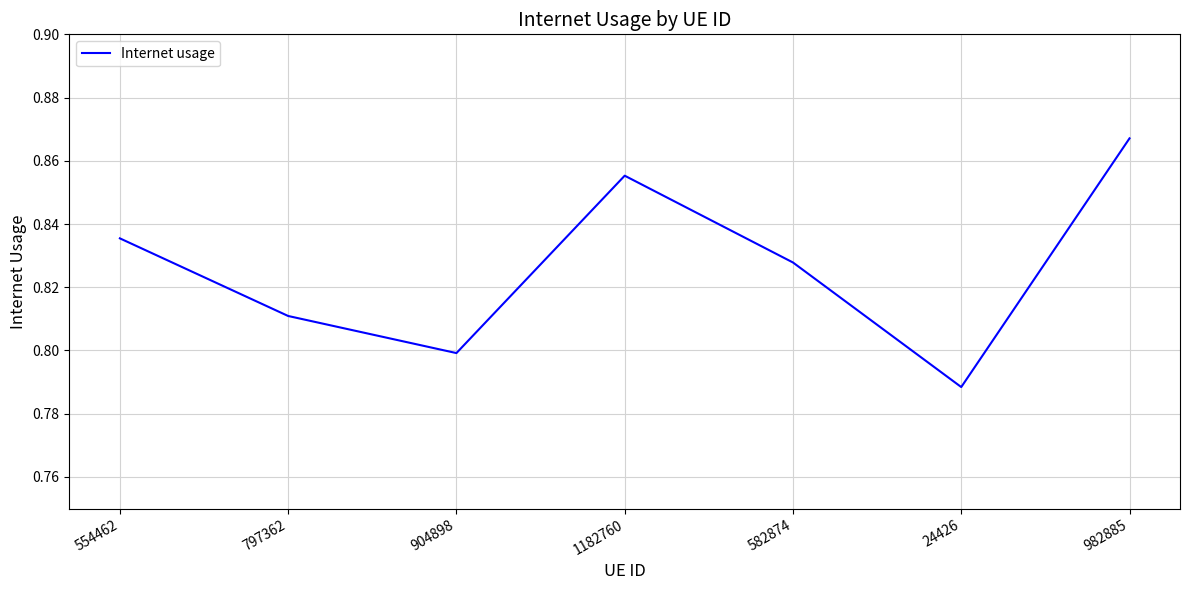

What position from the right is 554462?

7